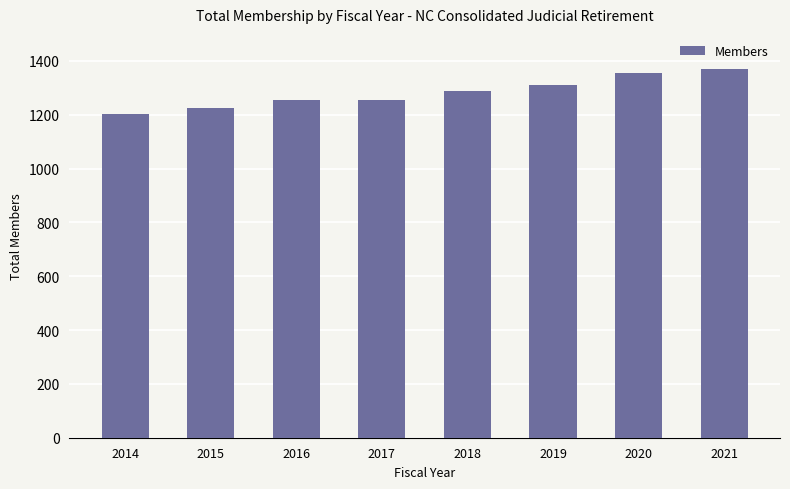

What is the approximate value at 2019, to the nearest 50?

1300